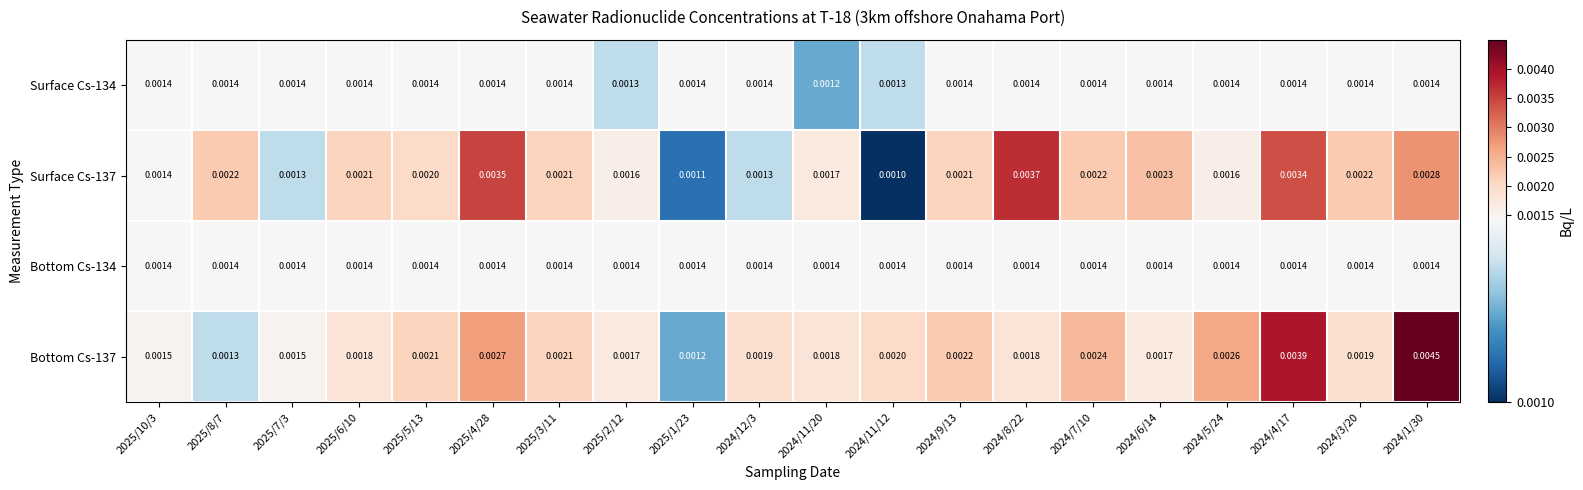

Count the number of categories in the chart.

20